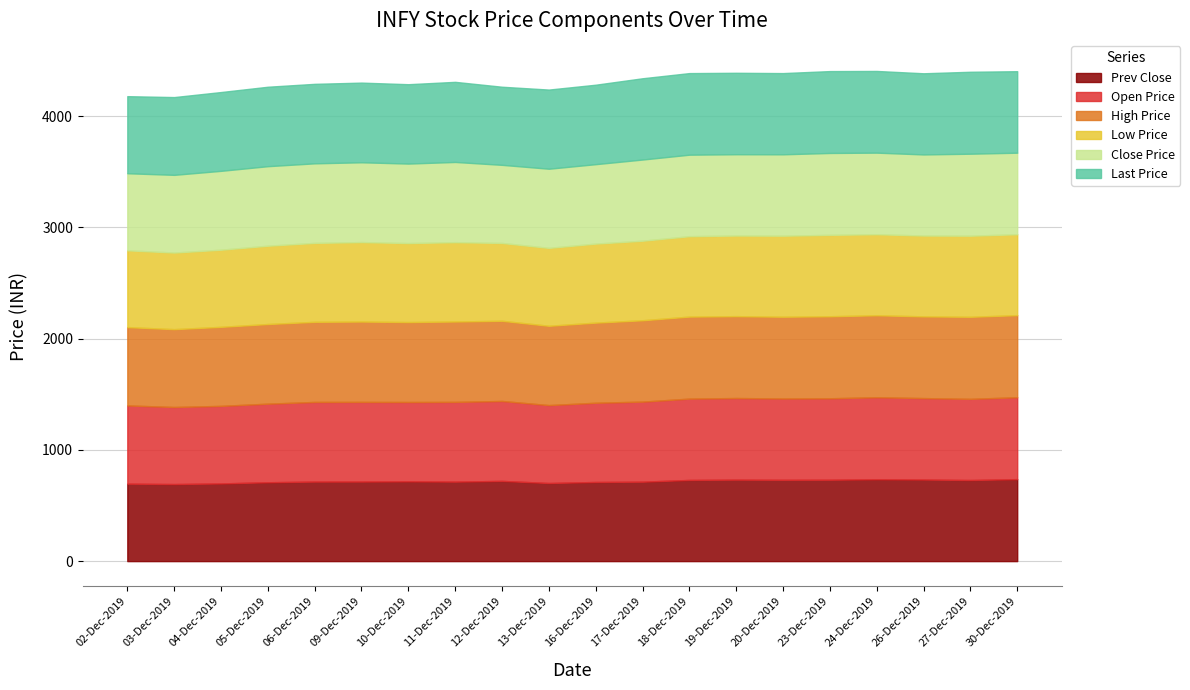

The value of High Price at 30-Dec-2019 is 738.0. True or false?

True